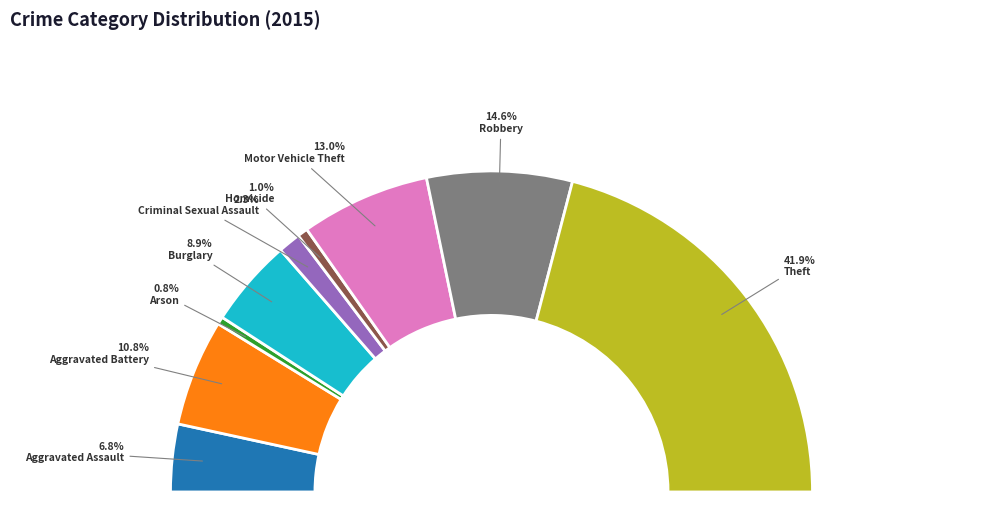

How many segments does this pie chart have?

9